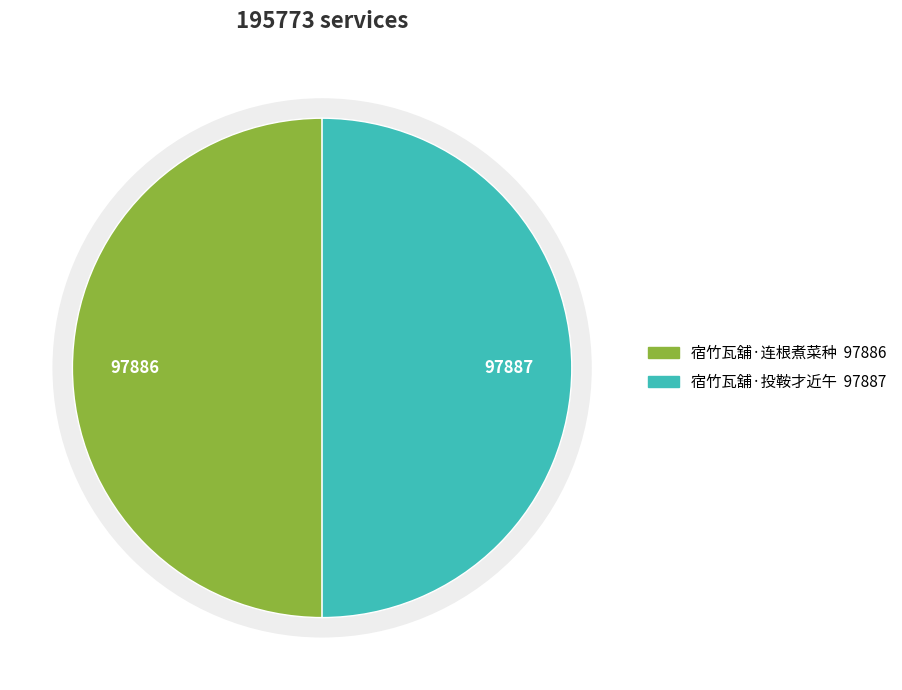

Does any single category account for the majority?

Yes